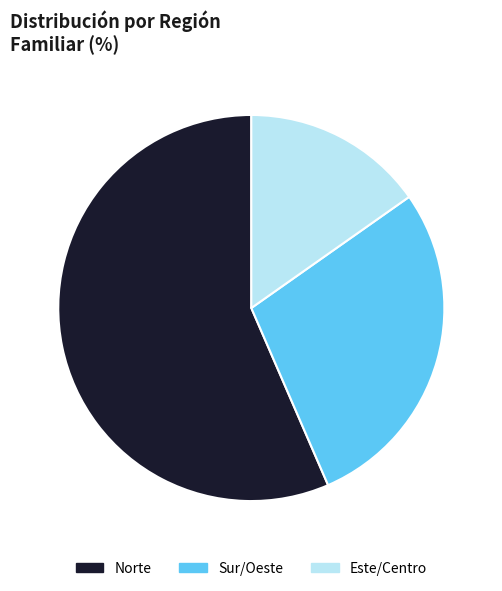

Which category has the smallest portion of the pie?

Este/Centro